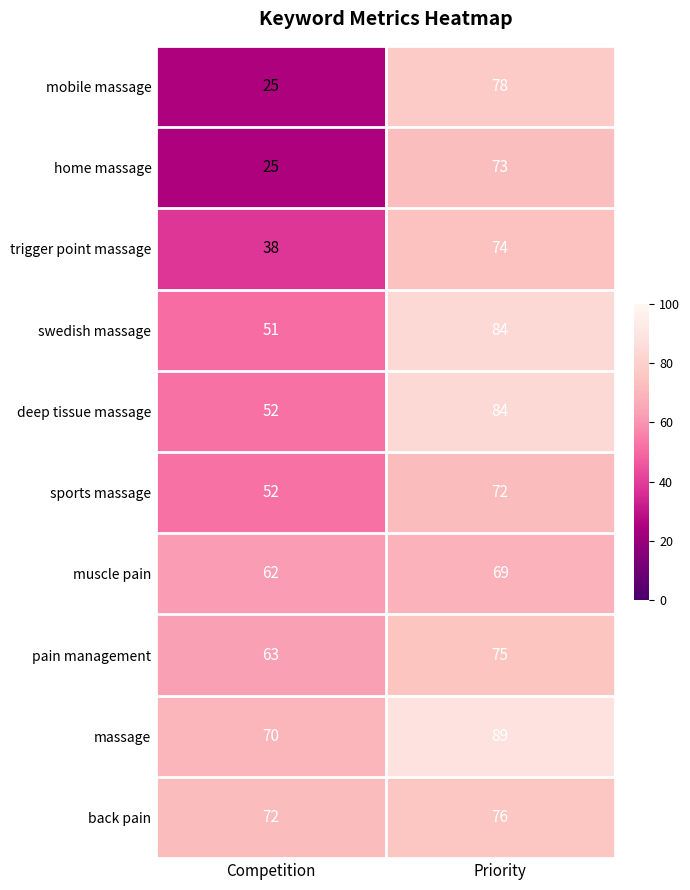

At which label is swedish massage closest to 67?

Competition